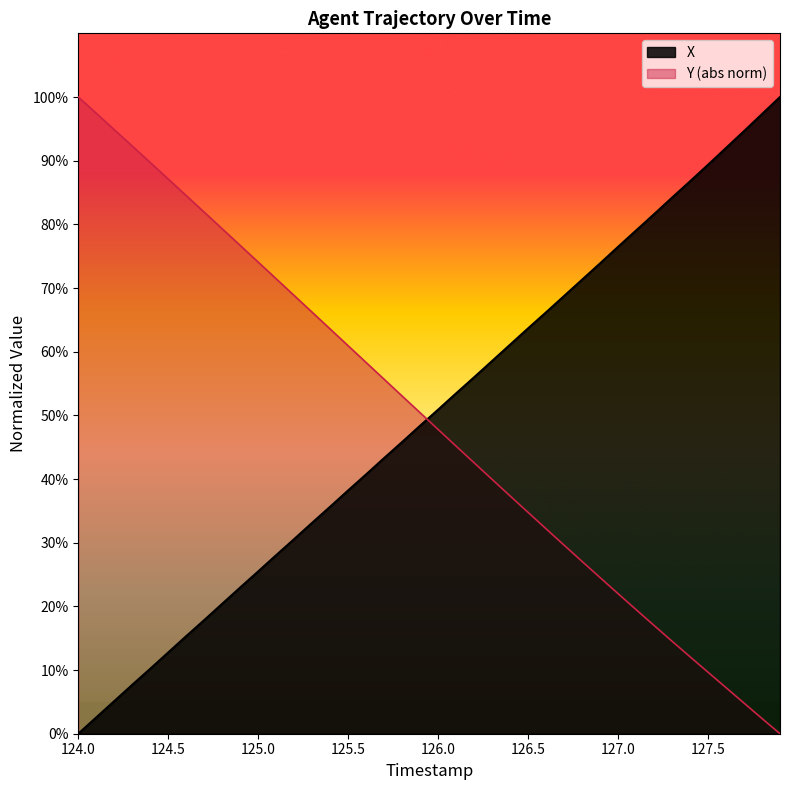

How many data points in Y are above 50?

20